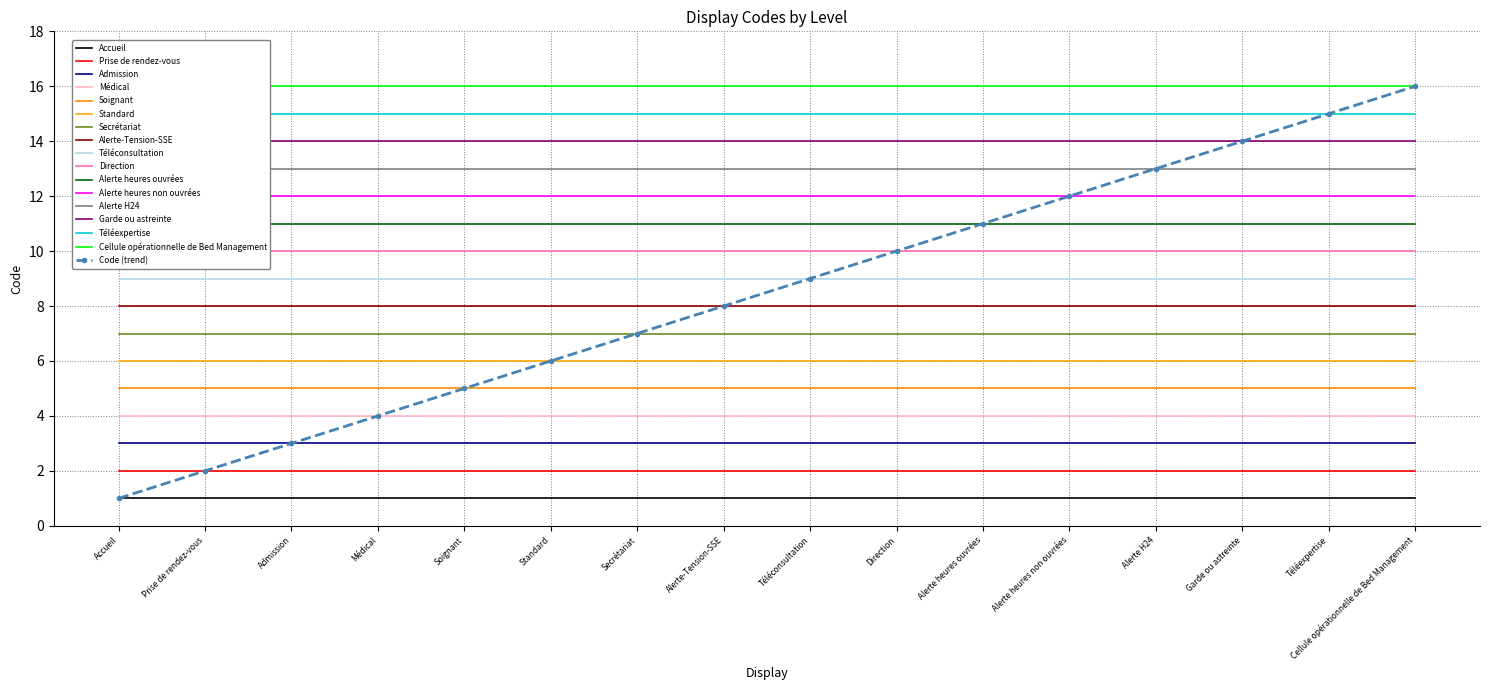

At which label does the data first exceed 9?

Direction